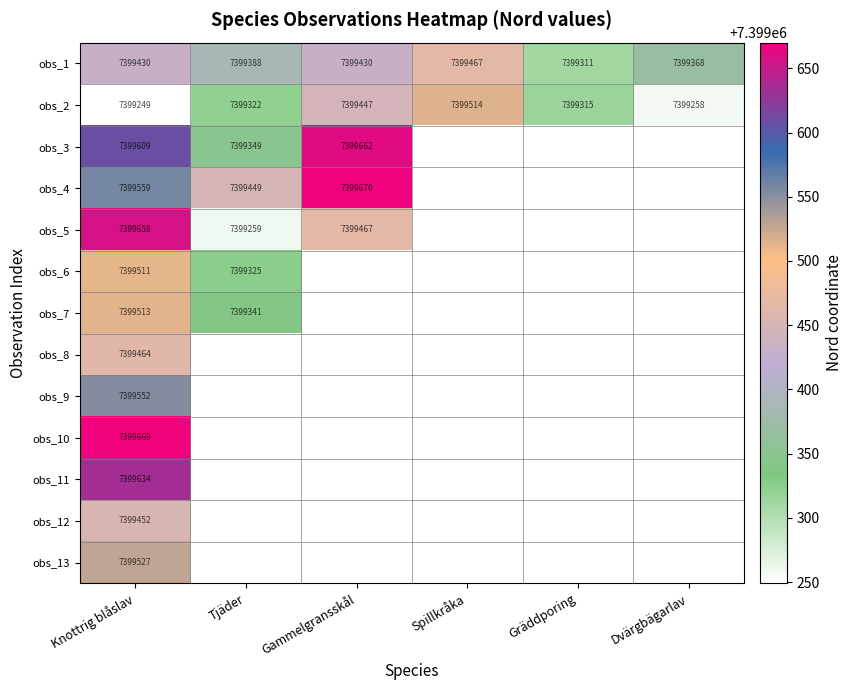

What is the spread (max minus min) of values at Dvärgbägarlav?

110.0